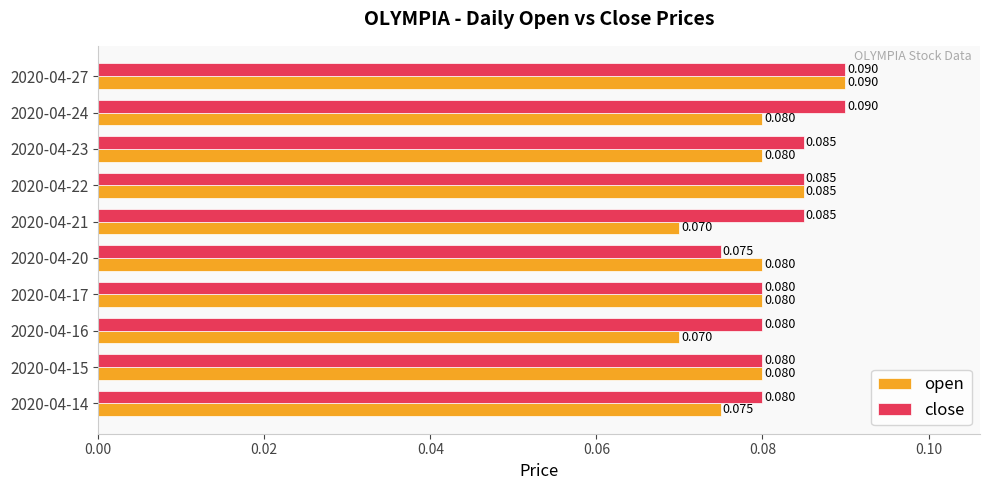

Which series has the largest total across all categories?

close